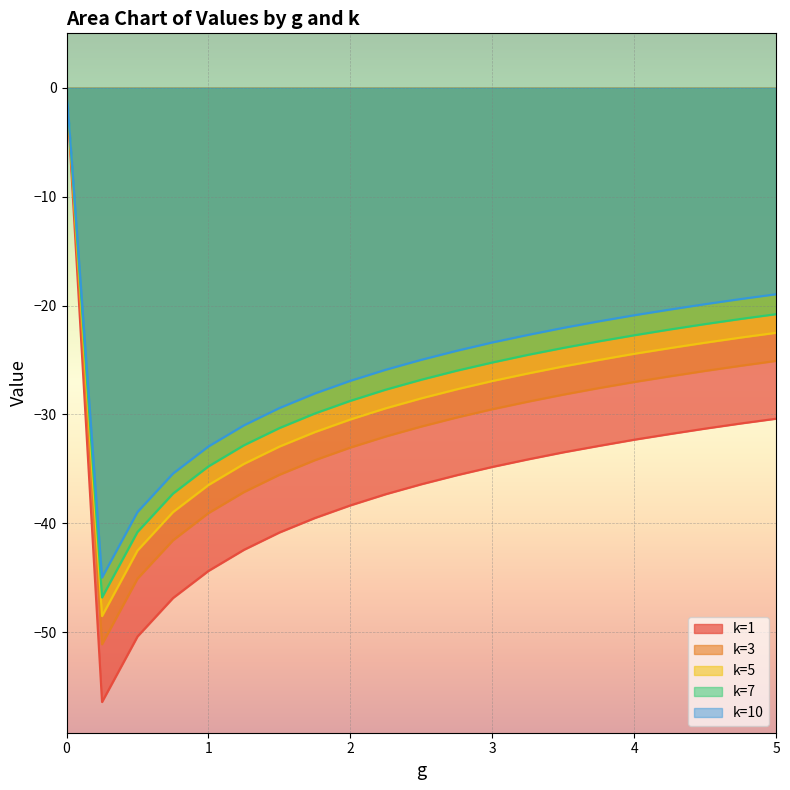

Reading right to left, transcribe all the data shown in this chart.

k=1: -30.4	-30.8	-31.3	-31.8	-32.3	-32.9	-33.5	-34.1	-34.8	-35.6	-36.4	-37.3	-38.4	-39.5	-40.8	-42.4	-44.4	-46.9	-50.4	-56.4	0.0
k=3: -25.1	-25.5	-26.0	-26.5	-27.0	-27.6	-28.2	-28.8	-29.5	-30.3	-31.1	-32.0	-33.0	-34.2	-35.5	-37.1	-39.1	-41.6	-45.1	-51.1	0.0
k=5: -22.5	-22.9	-23.4	-23.9	-24.4	-25.0	-25.6	-26.2	-26.9	-27.7	-28.5	-29.4	-30.5	-31.6	-33.0	-34.5	-36.5	-39.0	-42.5	-48.5	0.0
k=7: -20.8	-21.2	-21.7	-22.2	-22.7	-23.3	-23.9	-24.5	-25.2	-26.0	-26.8	-27.7	-28.8	-29.9	-31.2	-32.8	-34.8	-37.3	-40.8	-46.8	0.0
k=10: -19.0	-19.4	-19.9	-20.4	-20.9	-21.4	-22.1	-22.7	-23.4	-24.1	-25.0	-25.9	-26.9	-28.1	-29.4	-31.0	-32.9	-35.4	-39.0	-45.0	0.0